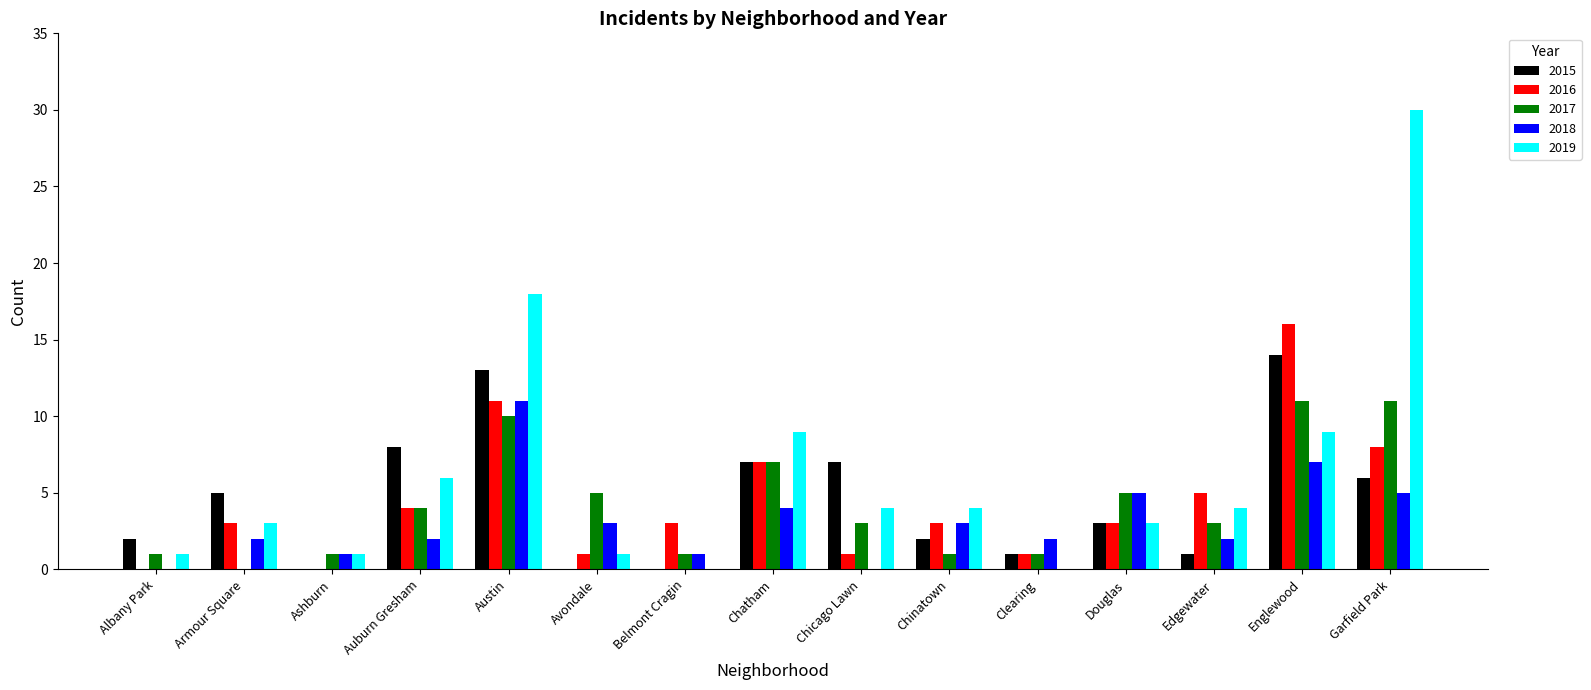

What is the sum of all 2019 values?

93